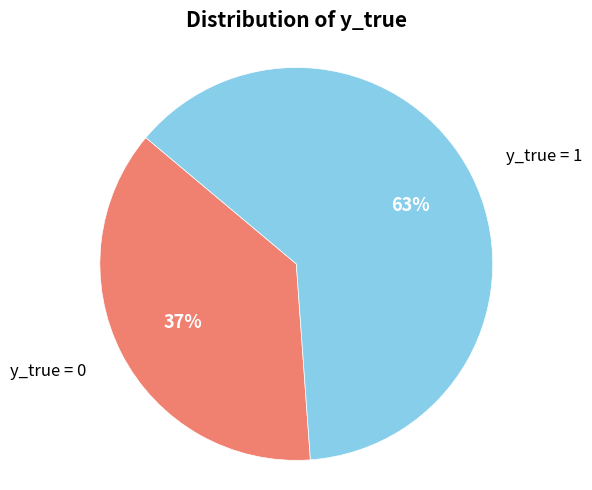

To the nearest percent, what percentage of the pie is y_true = 1?

63%